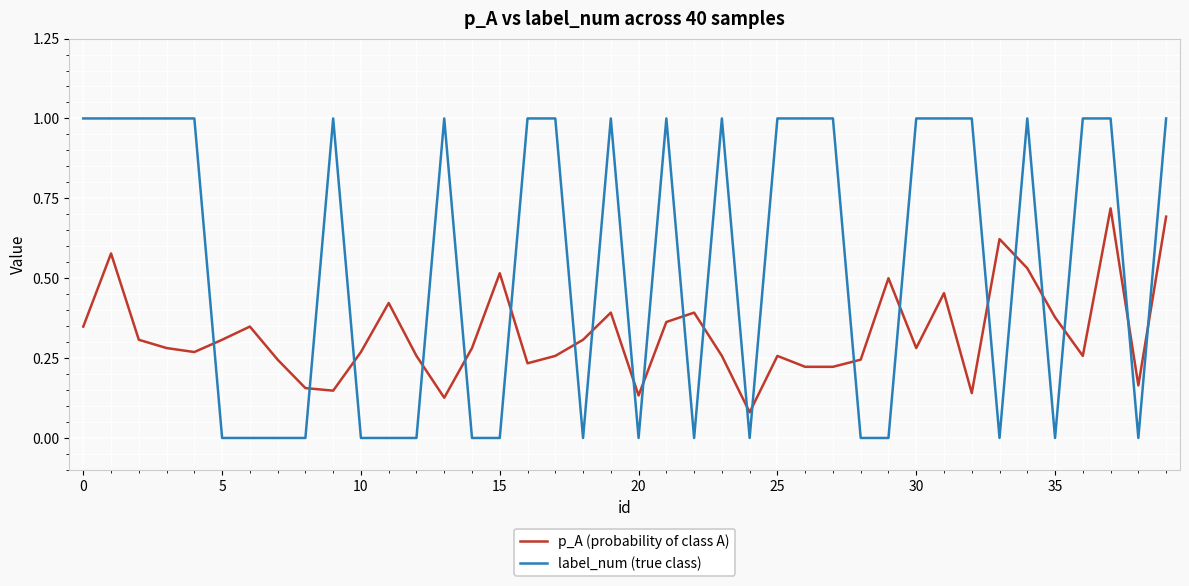

How many distinct data groups are displayed?

2